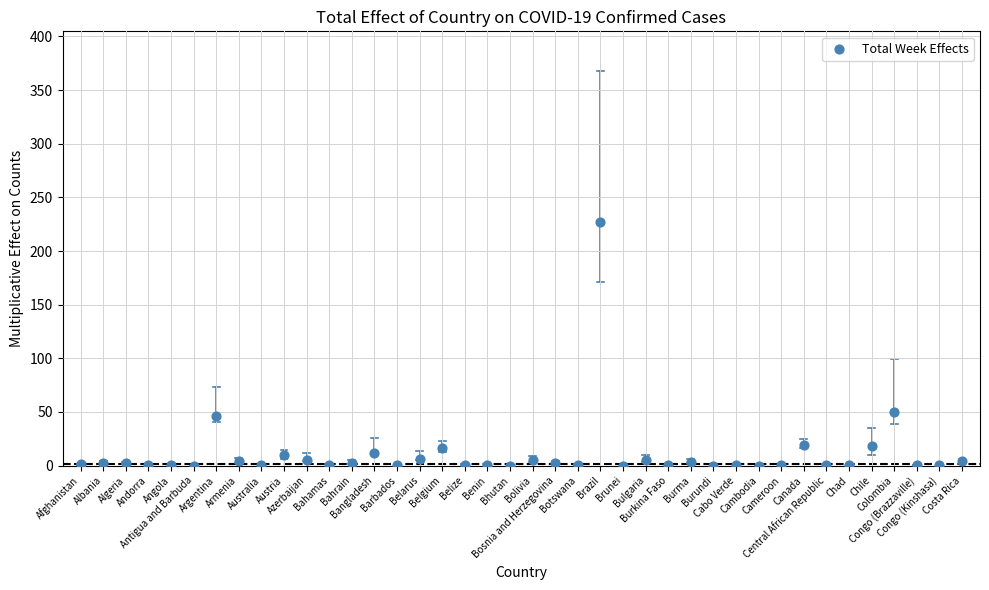

What is the range of Y values (max minus min)?

227.0